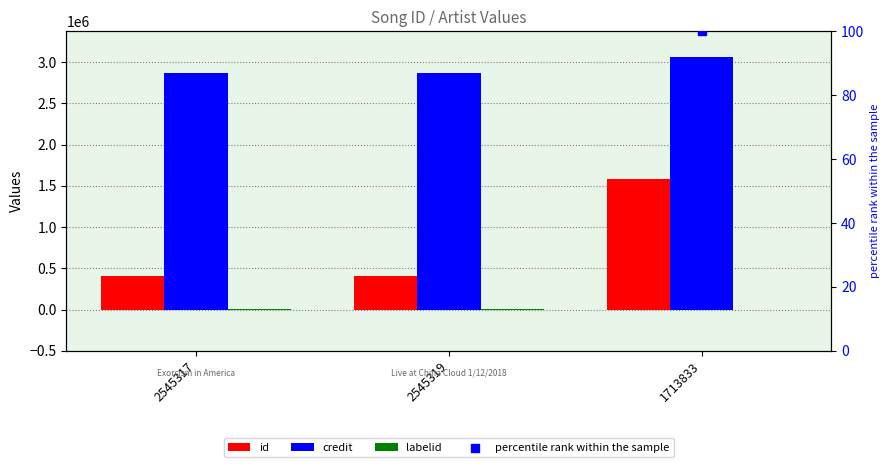

Is the value of percentile rank within the sample at 2545317 greater than the value of credit at 1713833?

No